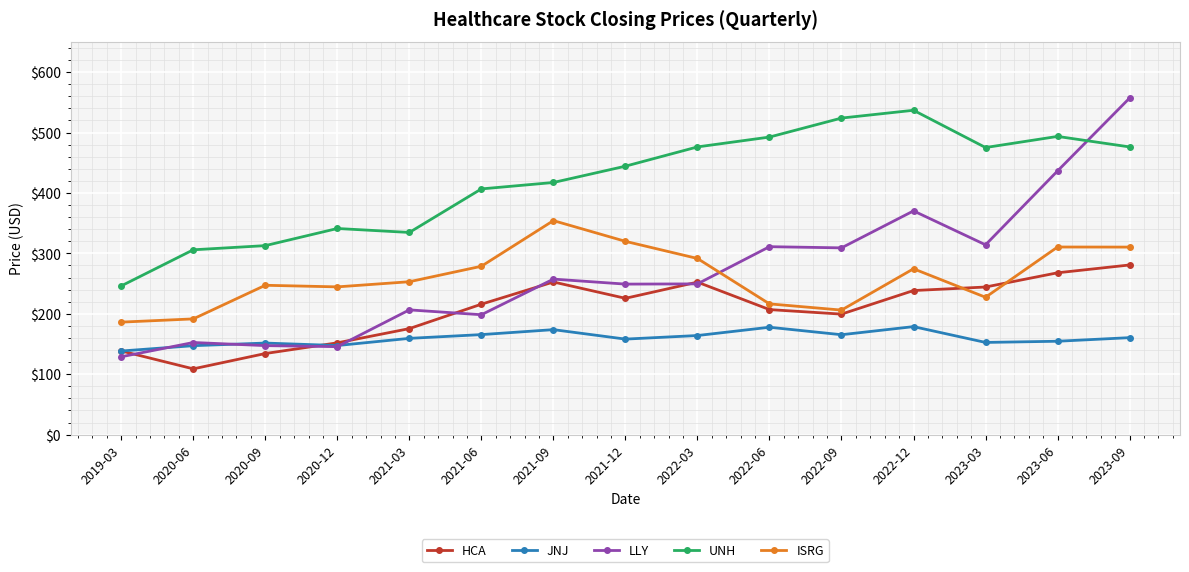

What is the label of the 8th point from the right?

2021-12